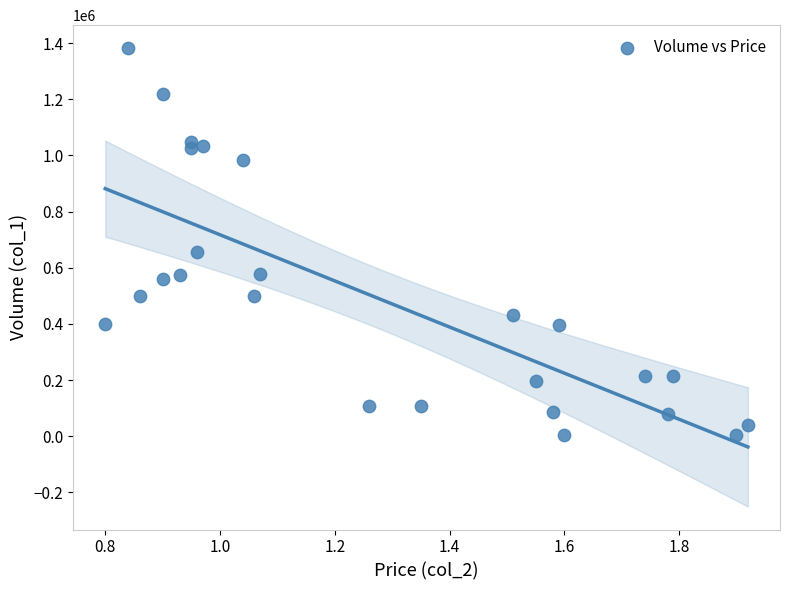

What Y value in the scatter plot is closest to 694000?

656000